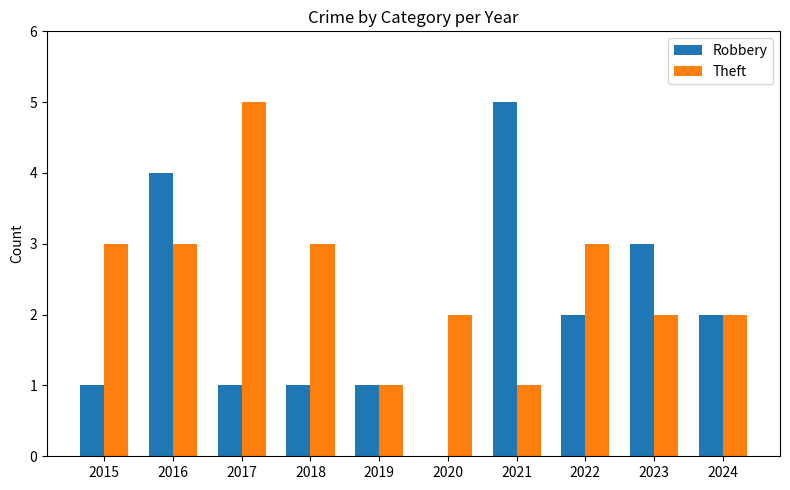

Which series has the largest total across all categories?

Theft